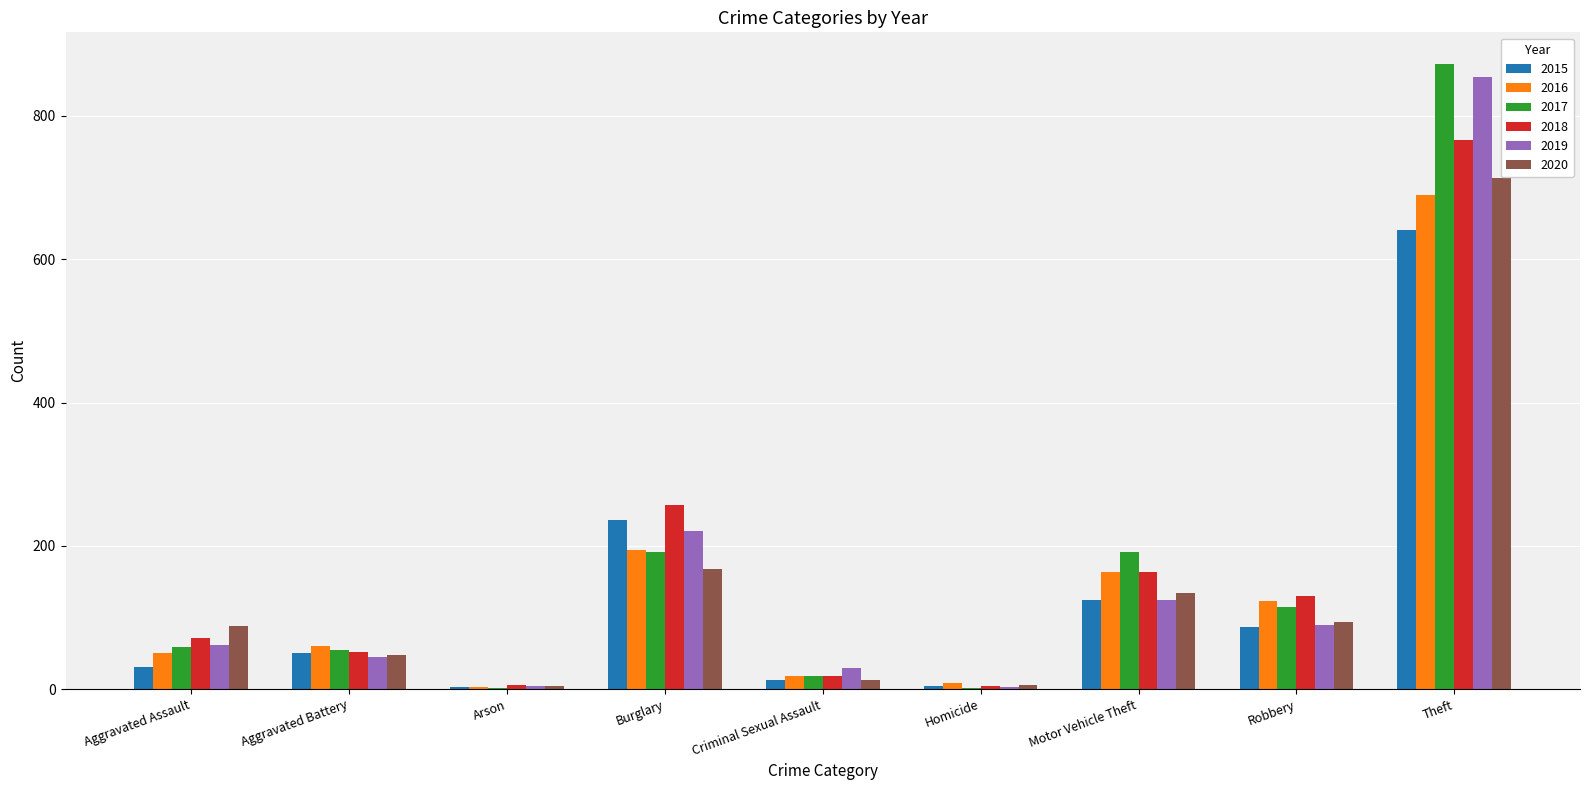

What is the greatest value displayed?

873